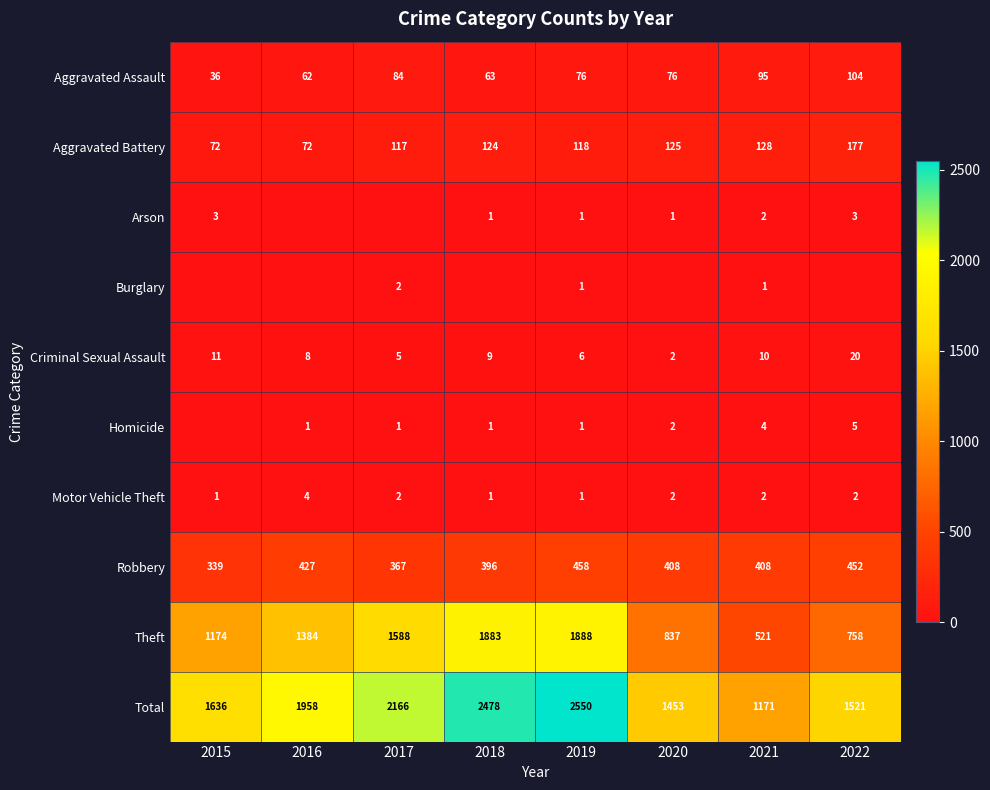

The value of Arson at 2022 is 4. True or false?

False